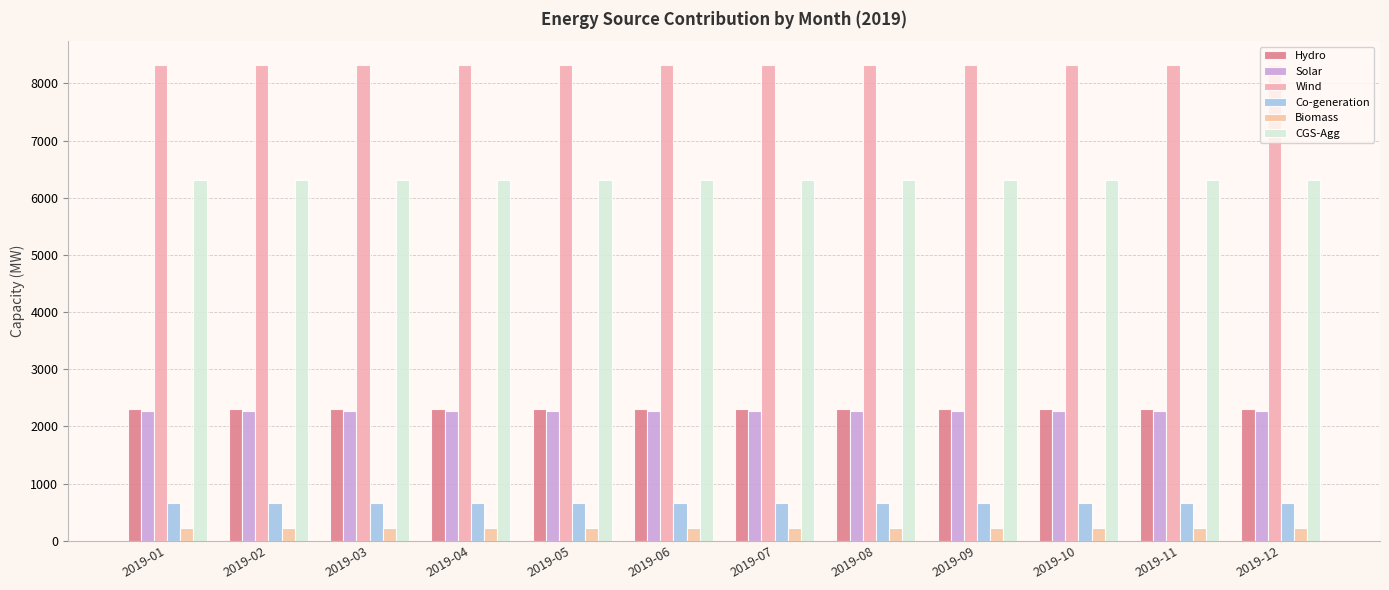

At which category is the sum across all series the highest?

2019-01